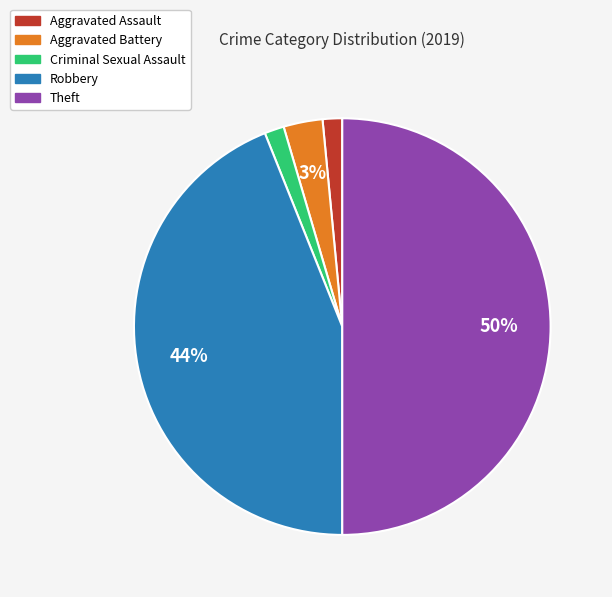

To the nearest percent, what is the difference between the largest and smallest slice percentages?

48%